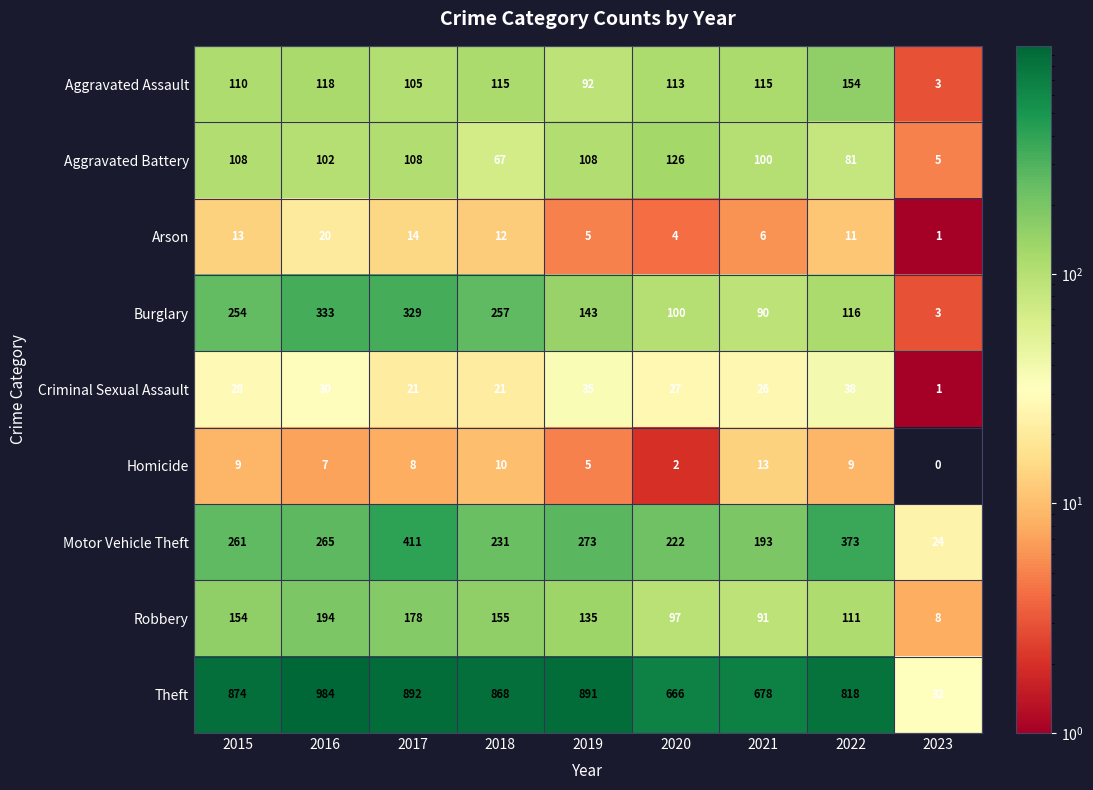

Which series changed the most between 2020 and 2023?

Theft